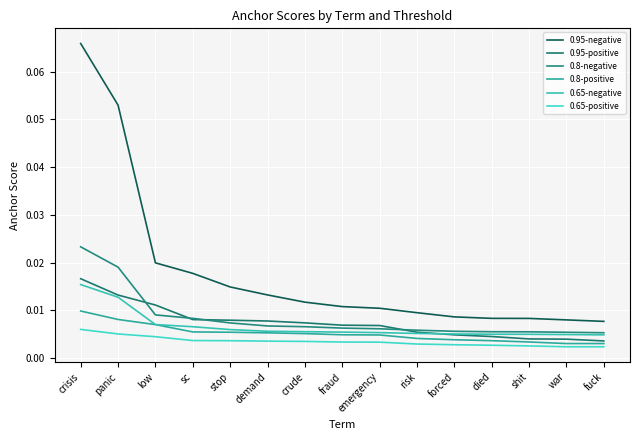

Rank the categories by 0.8-negative value from highest to lowest.

crisis, panic, low, sc, stop, demand, crude, fraud, emergency, risk, forced, died, shit, war, fuck